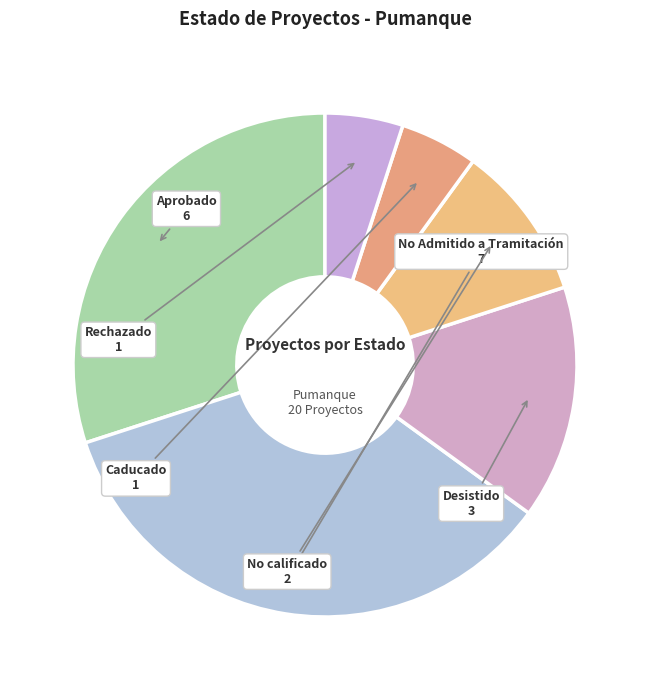

True or false: Aprobado accounts for 38% of the total.

False